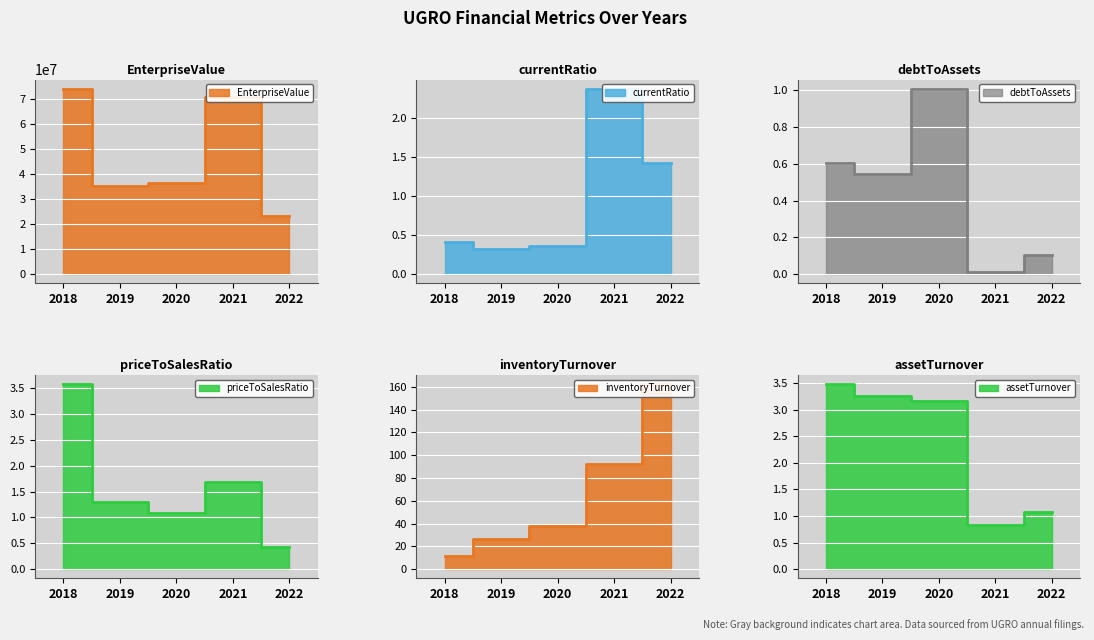

What is the sum of all inventoryTurnover values?

329.5